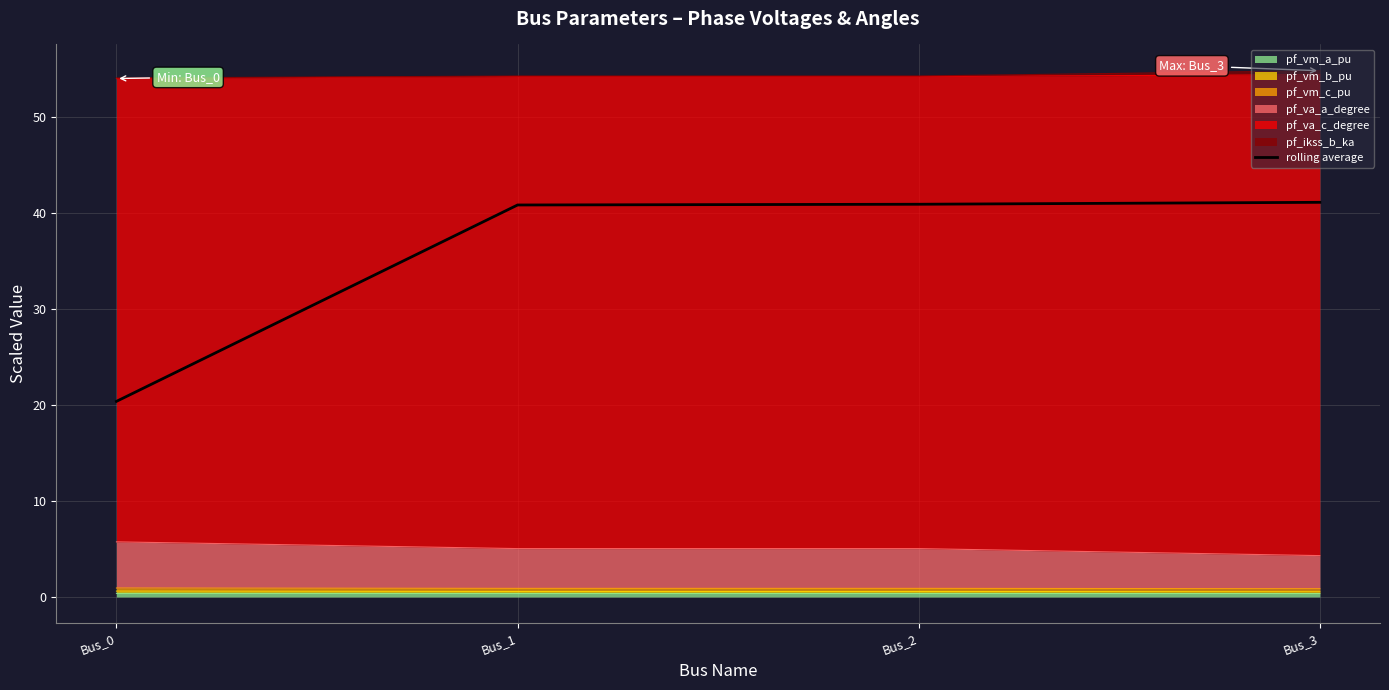

Reading left to right, list all the values displayed in this chart.

20.4	40.9	40.9	41.1